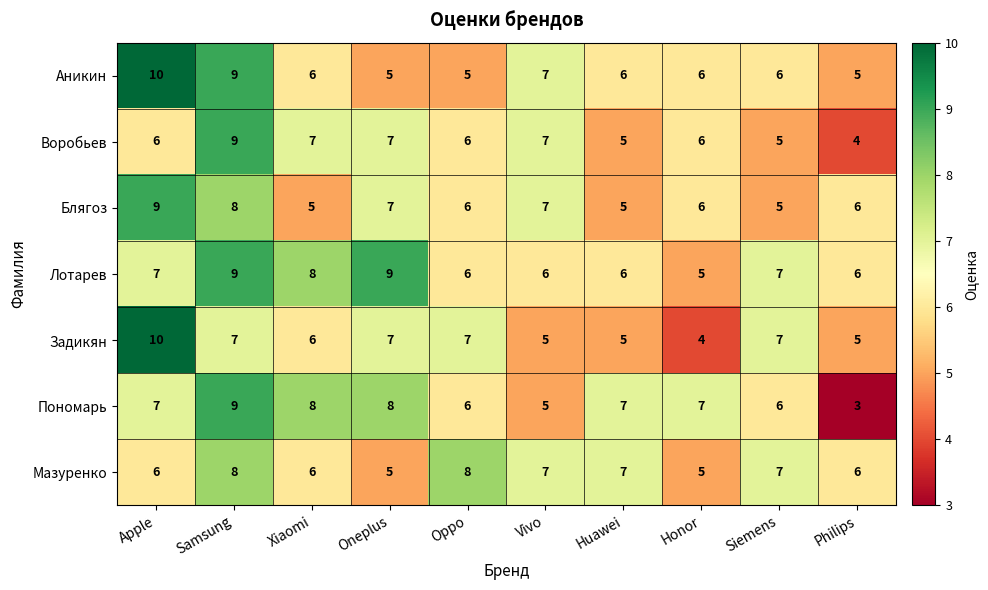

Between Vivo and Philips, which series saw the biggest shift?

Воробьев